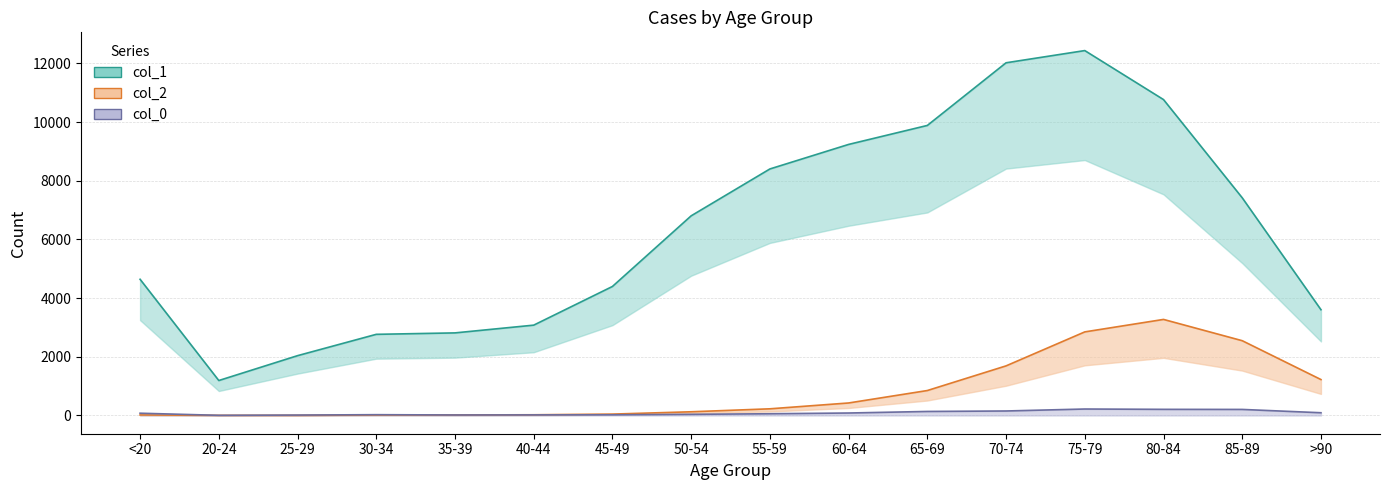

True or false: col_1 and col_0 cross at least once.

False